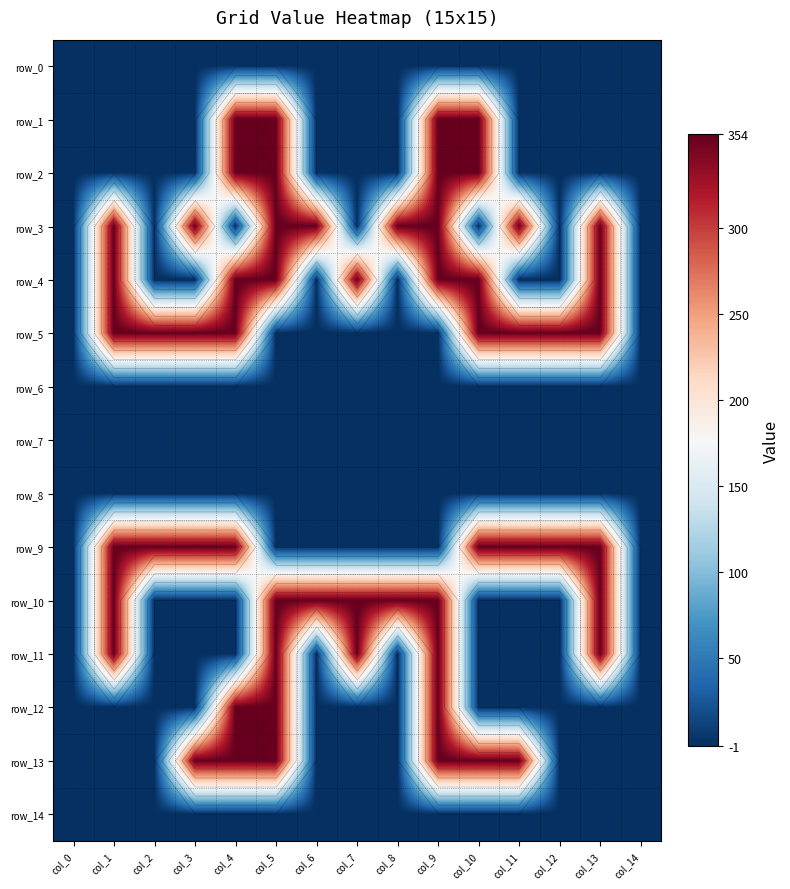

At which category does the chart reach its peak across all series?

col_4